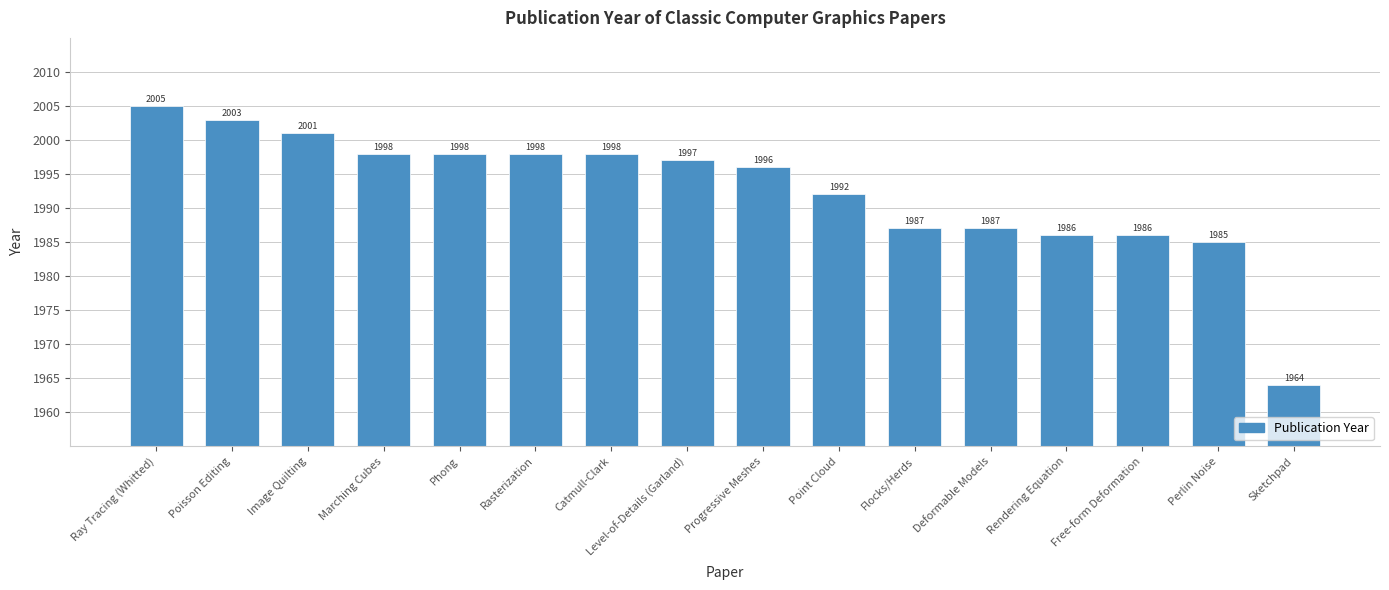

How many bars are there in total?

16